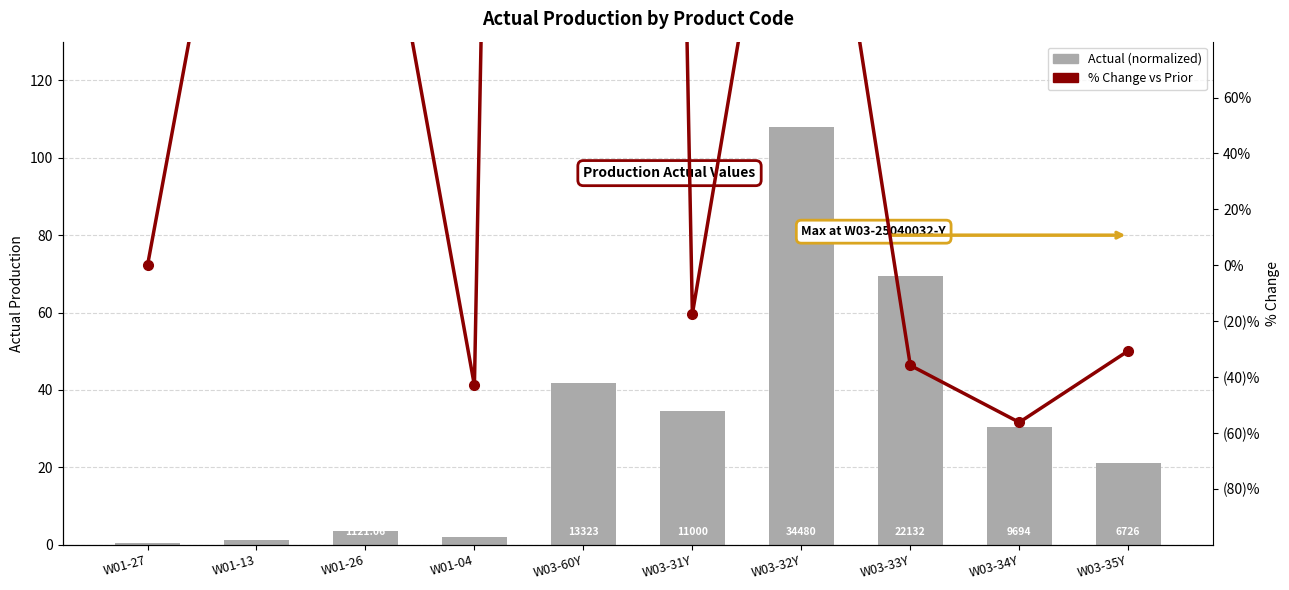

How many categories are shown in the chart?

10